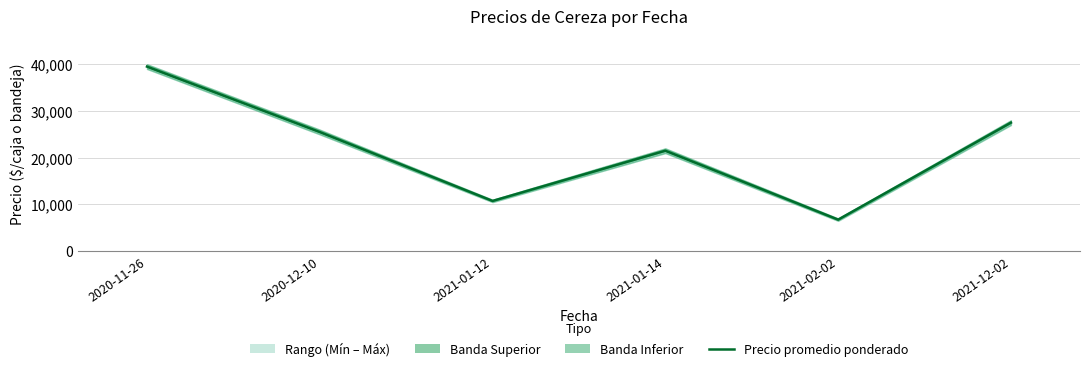

What is the difference between the values at 2021-01-12 and 2021-12-02?

16750